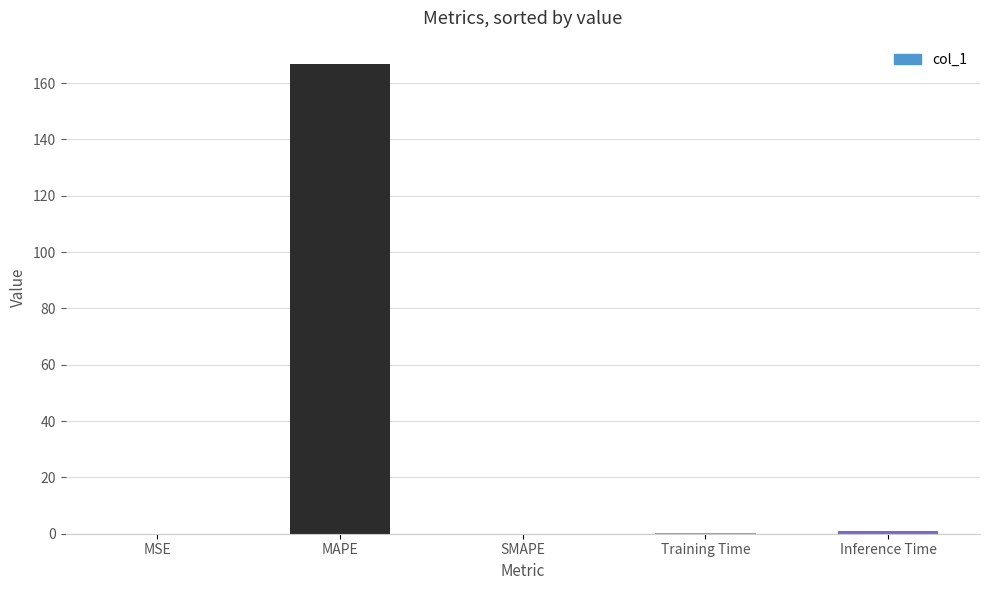

Between MAPE and Inference Time, which is larger?

MAPE